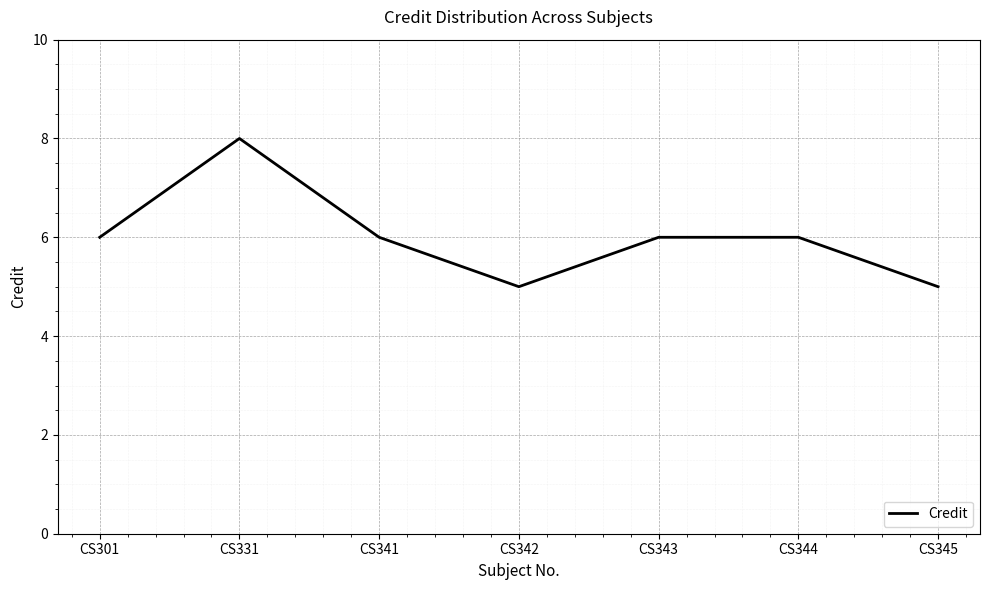

What is the maximum value shown in the chart?

8